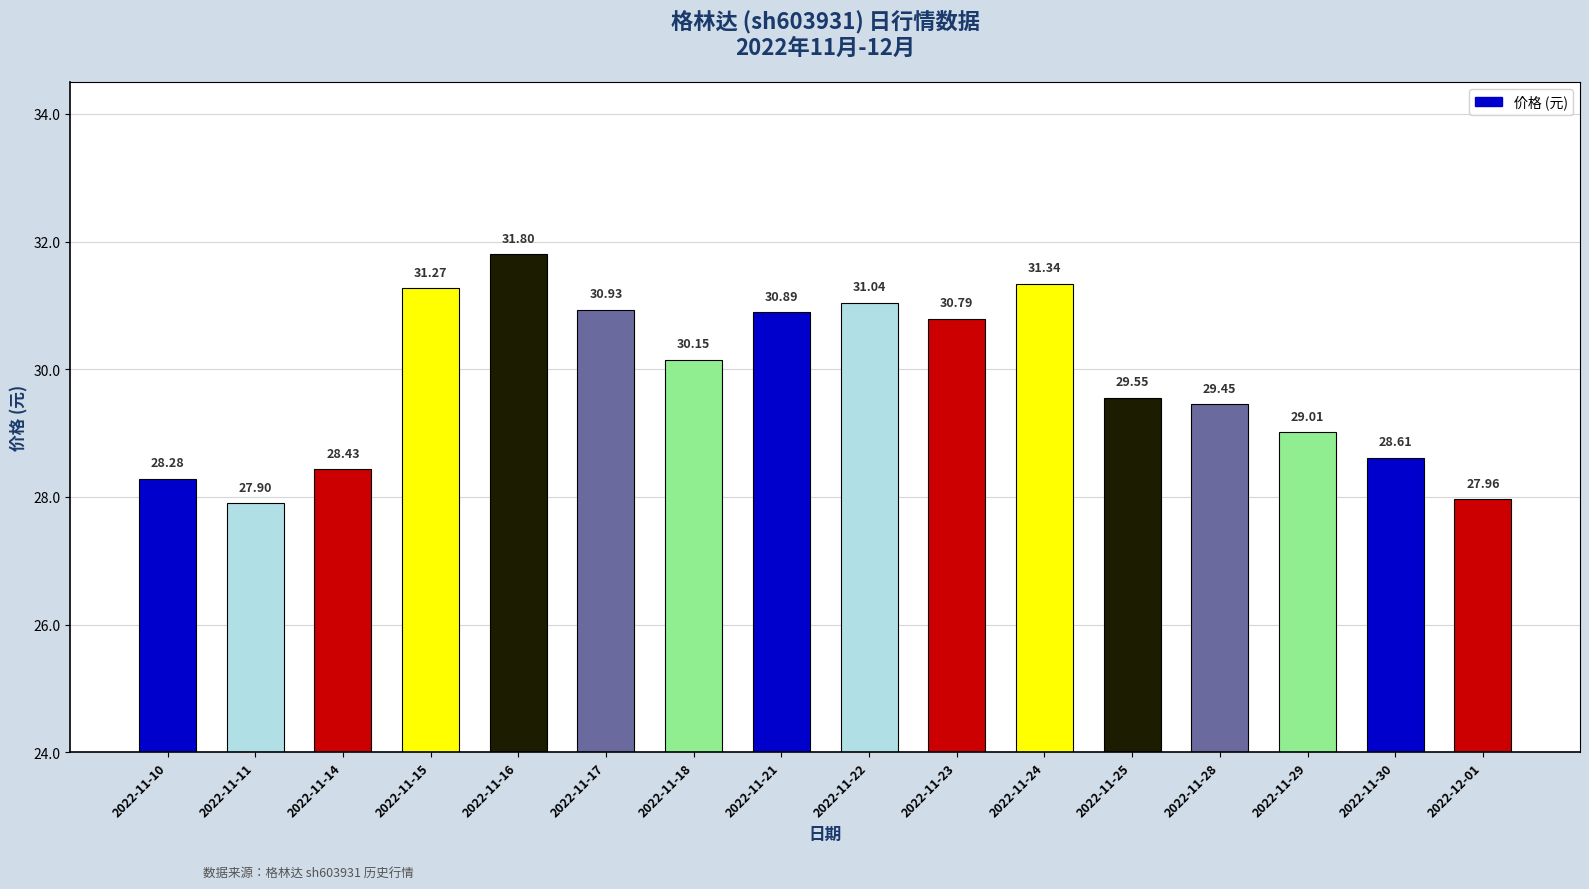

What is the greatest value displayed?

31.8